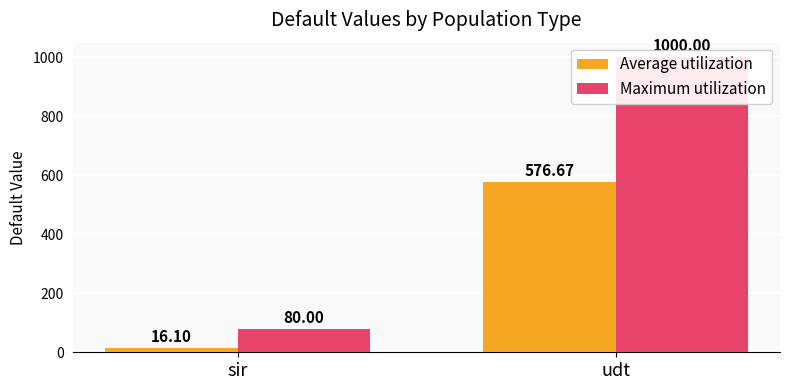

Where is Average utilization nearest to the value 296?

sir